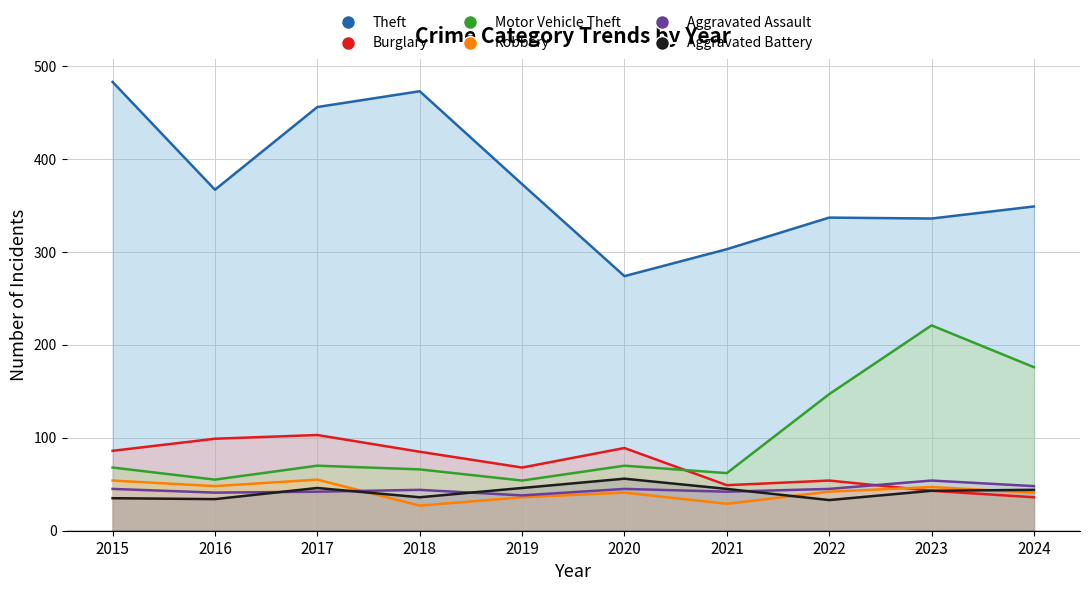

What is the difference between the second highest and second lowest values in the Theft series?

170